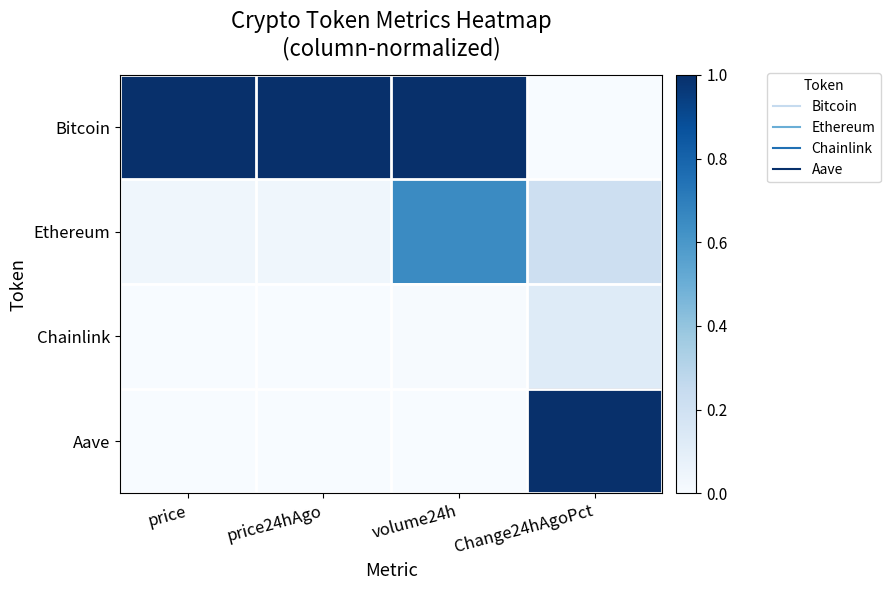

Reading left to right, extract all data points from this chart.

Bitcoin: price=1.0	price24hAgo=1.0	volume24h=1.0	Change24hAgoPct=0.0
Ethereum: price=0.0	price24hAgo=0.0	volume24h=0.6	Change24hAgoPct=0.2
Chainlink: price=0.0	price24hAgo=0.0	volume24h=0.0	Change24hAgoPct=0.1
Aave: price=0.0	price24hAgo=0.0	volume24h=0.0	Change24hAgoPct=1.0